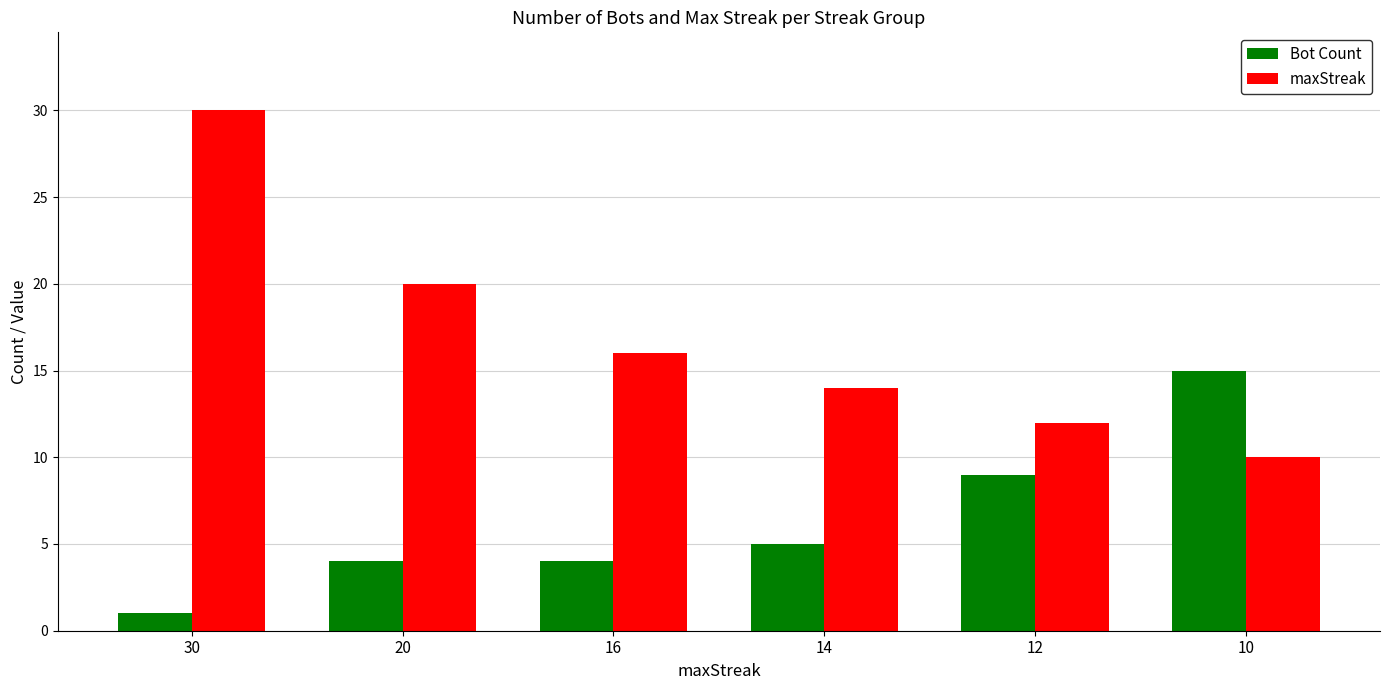

What is the lowest value of the maxStreak series?

10